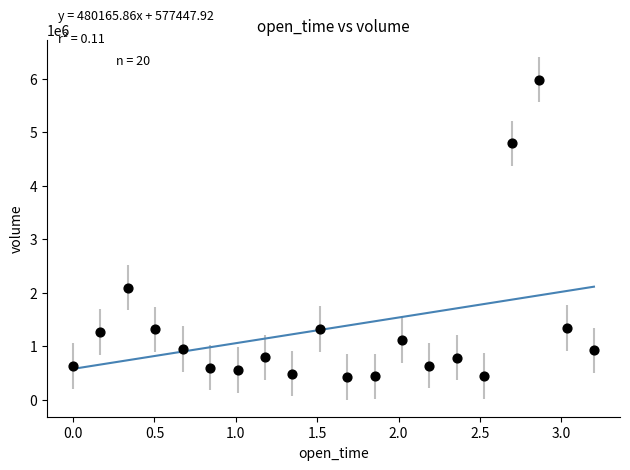

What Y value in the scatter plot is closest to 3208501?

2095475.8